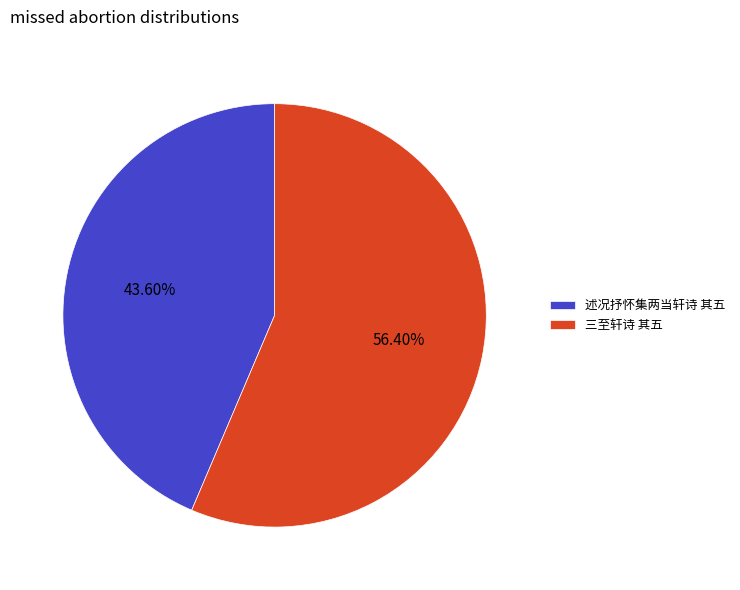

Does 三至轩诗 其五 represent more than half of the total?

Yes